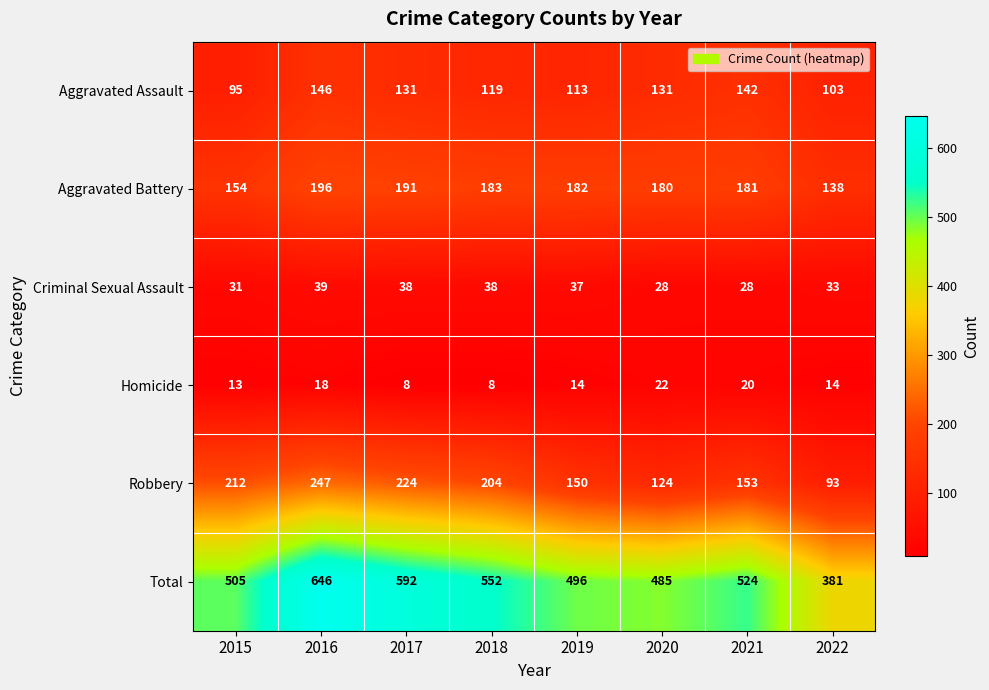

What is the difference between the second highest and second lowest values in the Criminal Sexual Assault series?

10